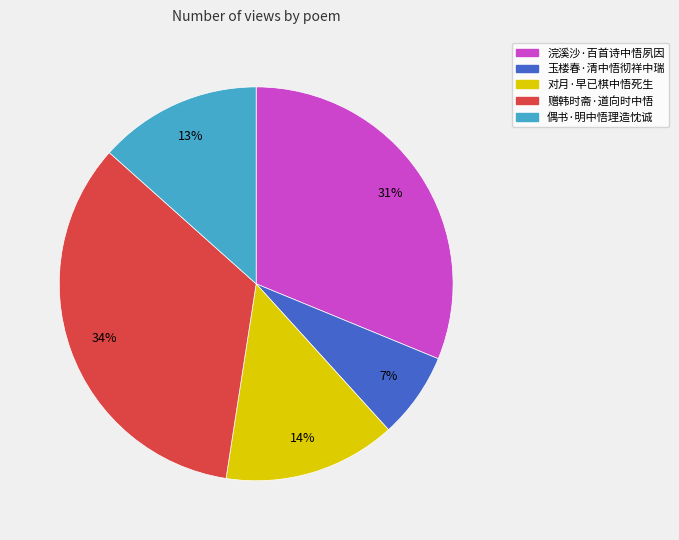

To the nearest percent, what is the difference between the 偶书·明中悟理造忱诚 and 对月·早已棋中悟死生 slice percentages?

1%